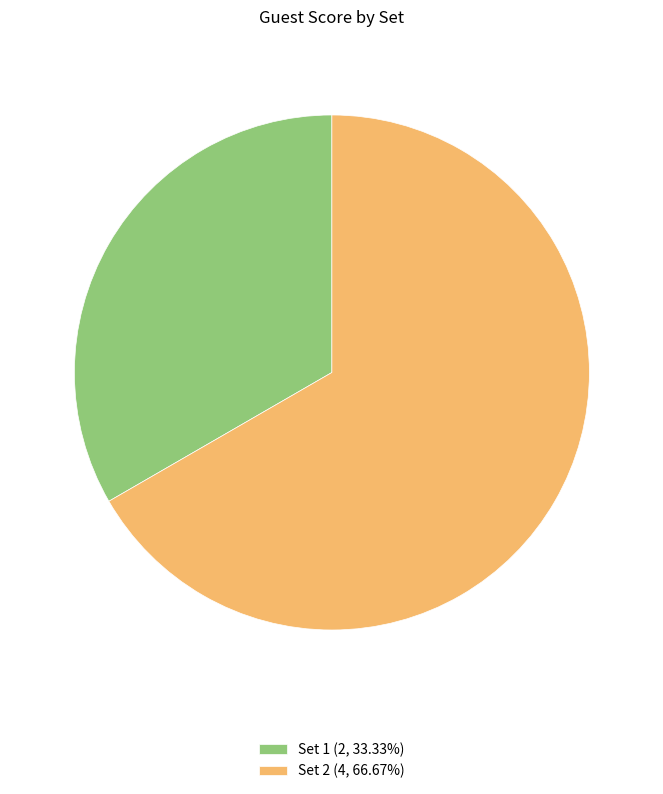

Rank the categories by value from highest to lowest.

Set 2, Set 1